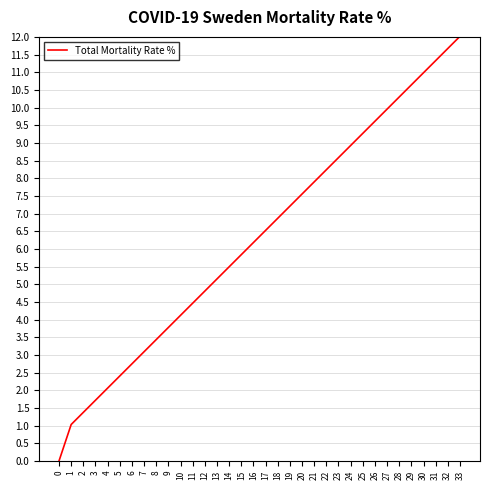

How many values are above zero?

33